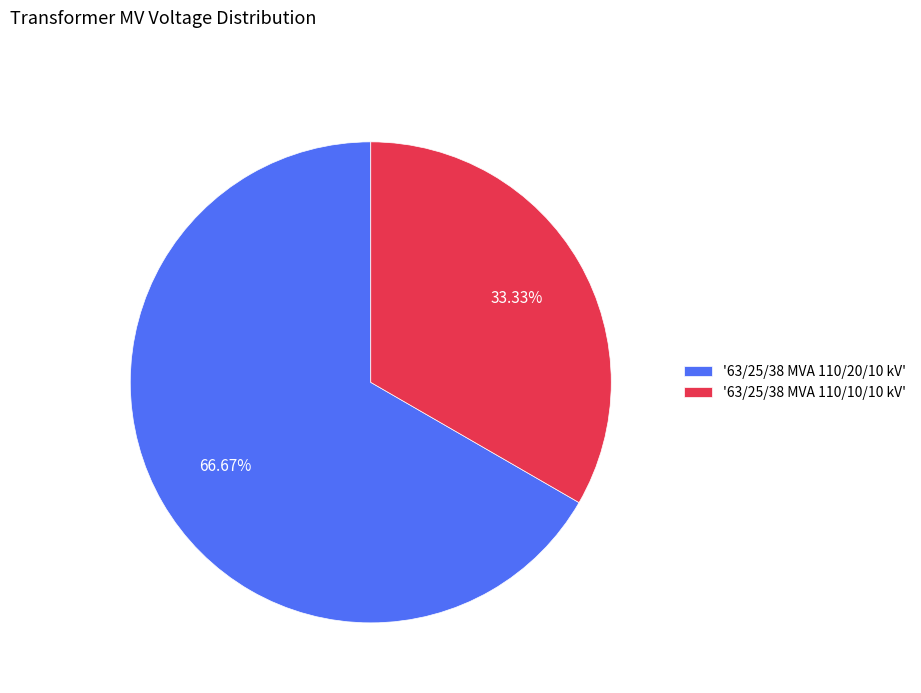

Is there any slice that represents more than half of the pie?

Yes